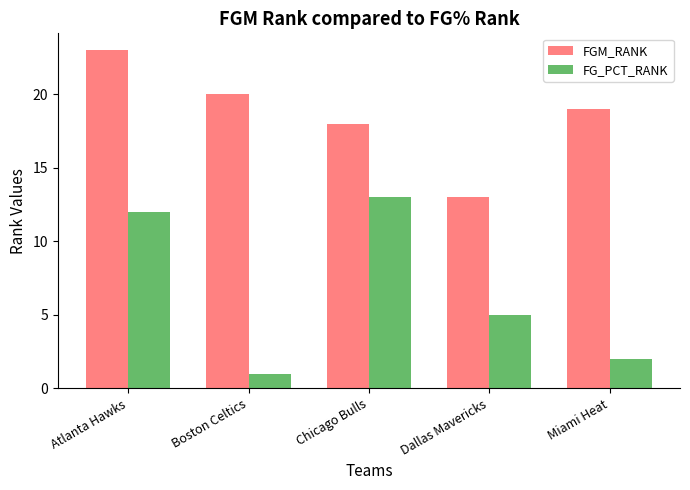

Rank the categories by FGM_RANK value from lowest to highest.

Dallas Mavericks, Chicago Bulls, Miami Heat, Boston Celtics, Atlanta Hawks